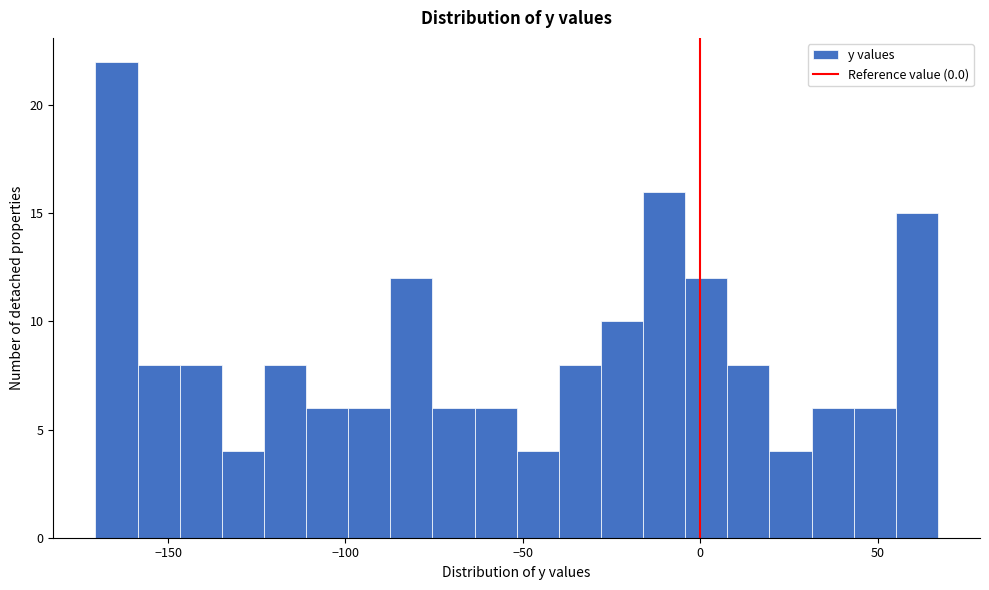

Read against the x-axis, roughly where is the centre of the tallest bar?

-165